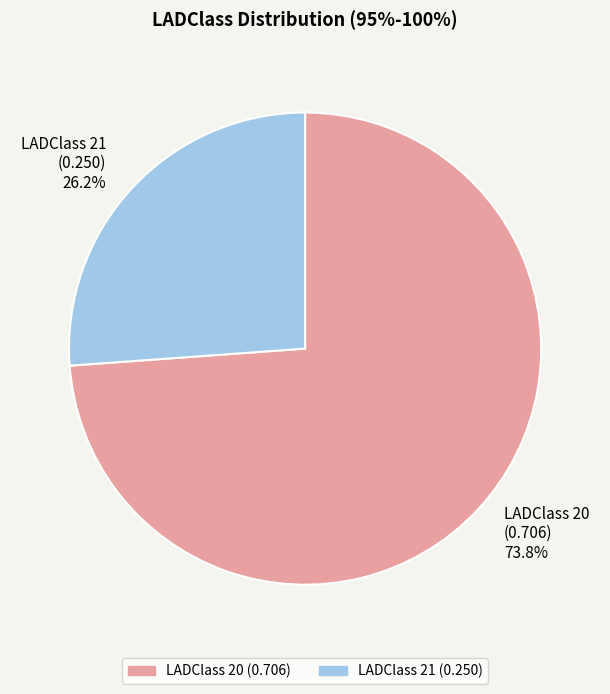

What is the smallest slice in the pie chart?

LADClass 21